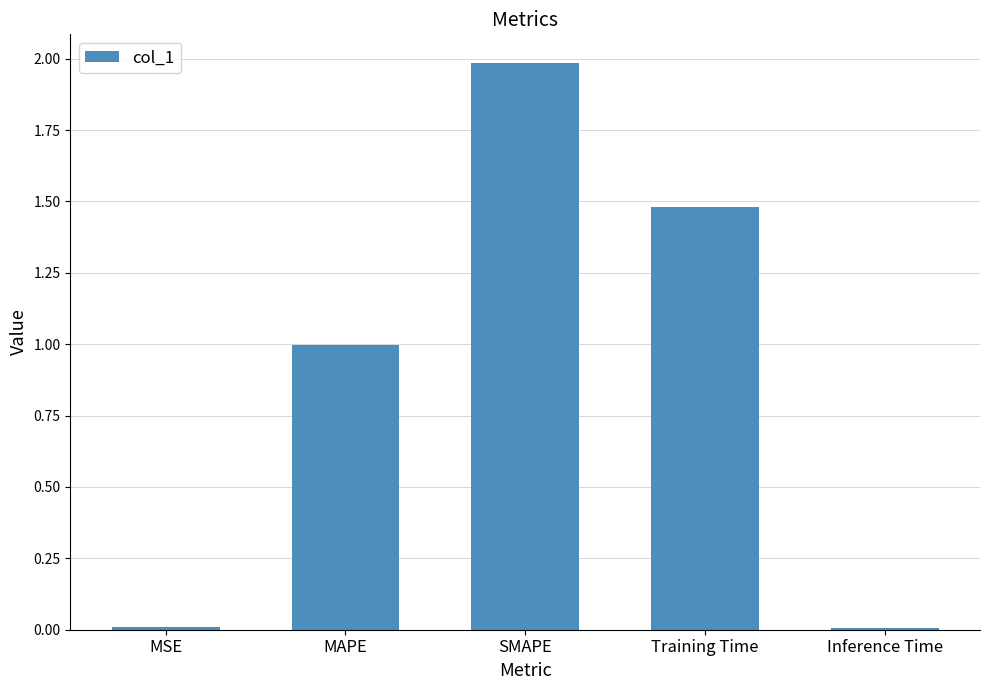

Which category has the highest value across all series?

SMAPE